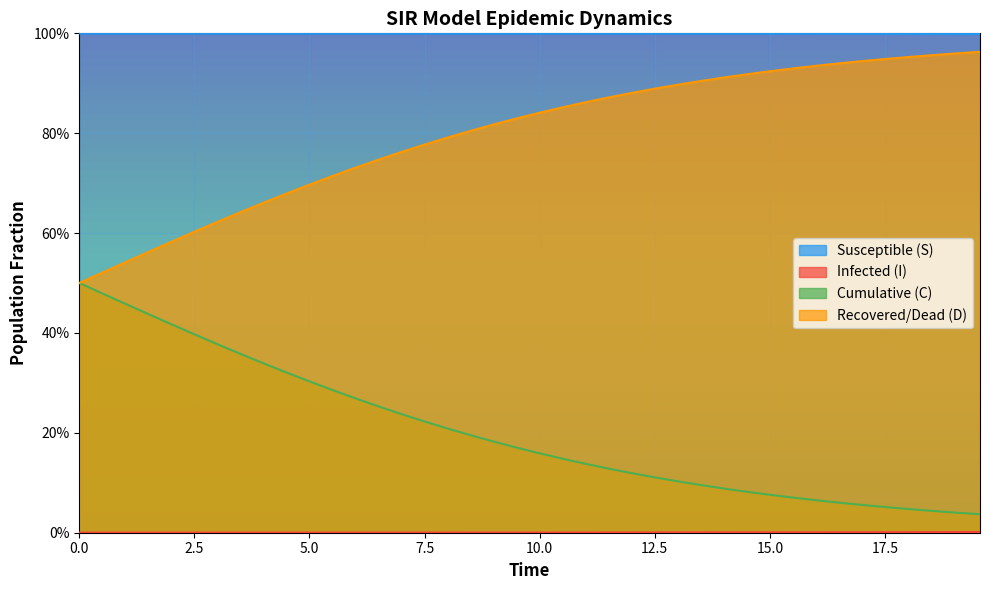

True or false: D and C cross at least once.

False